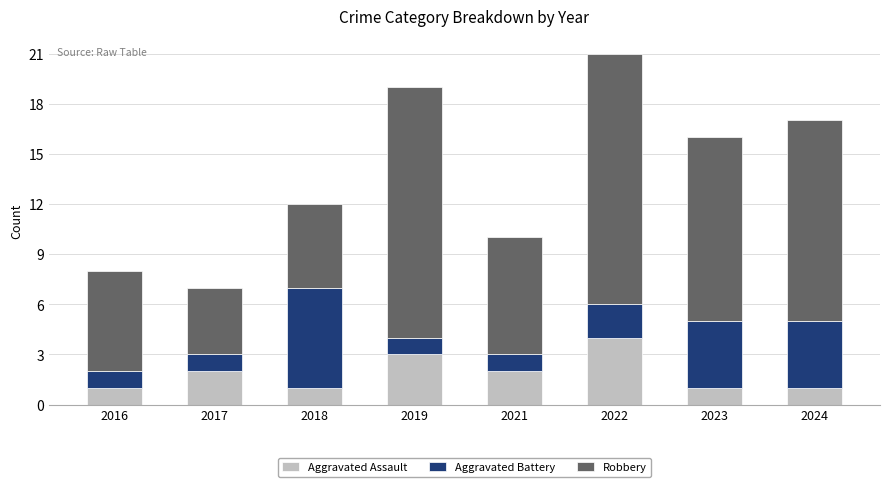

At which label does Aggravated Assault reach its peak?

2022